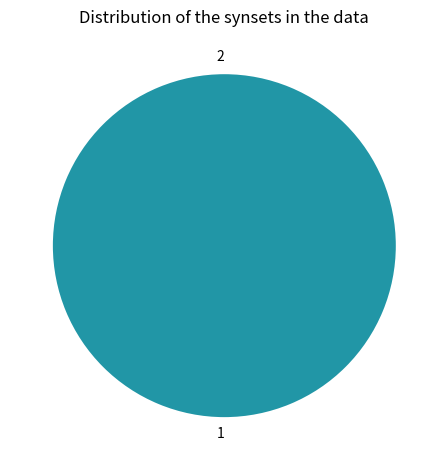

Which slice is the largest?

1